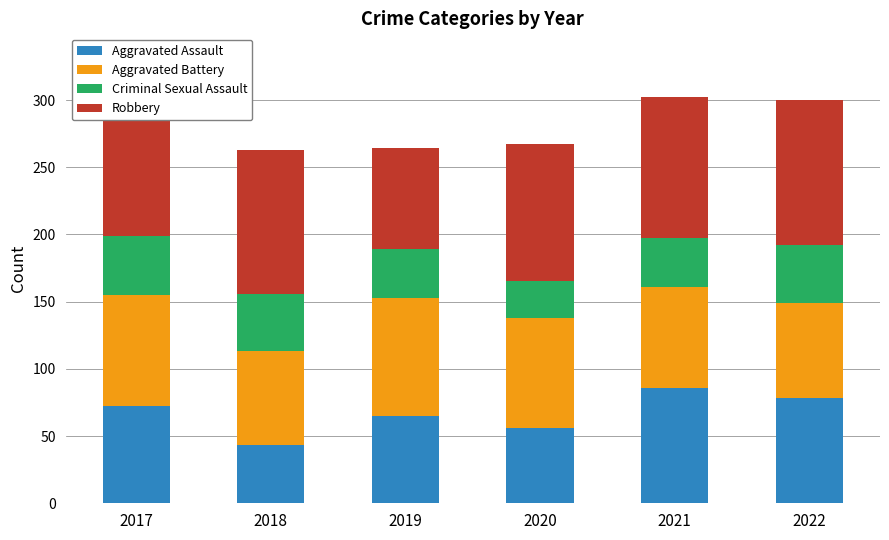

Read the Aggravated Assault value at 2018, to the nearest 10.

40